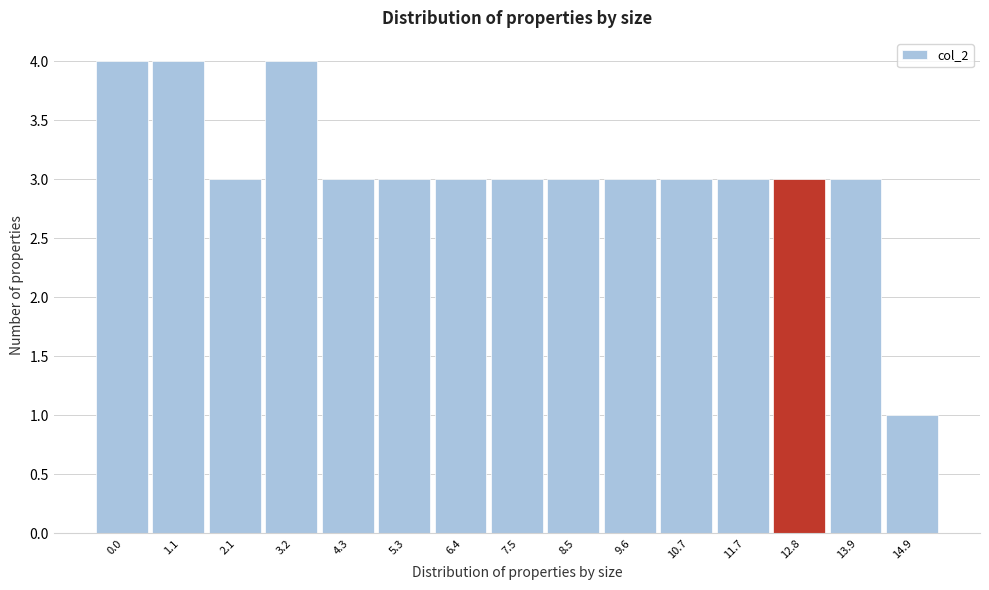

Reading right to left, transcribe all the data shown in this chart.

1	3	3	3	3	3	3	3	3	3	3	4	3	4	4